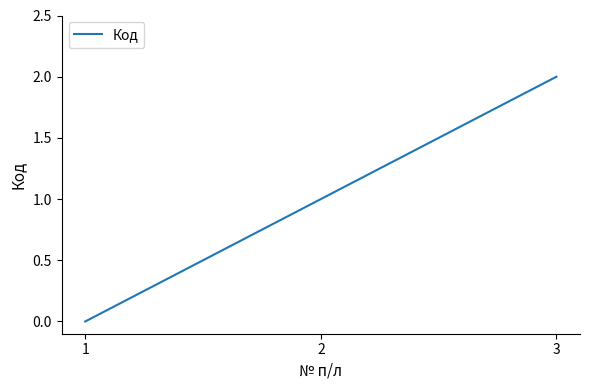

Approximately how many times larger is the value at 3 compared to 2?

2.0